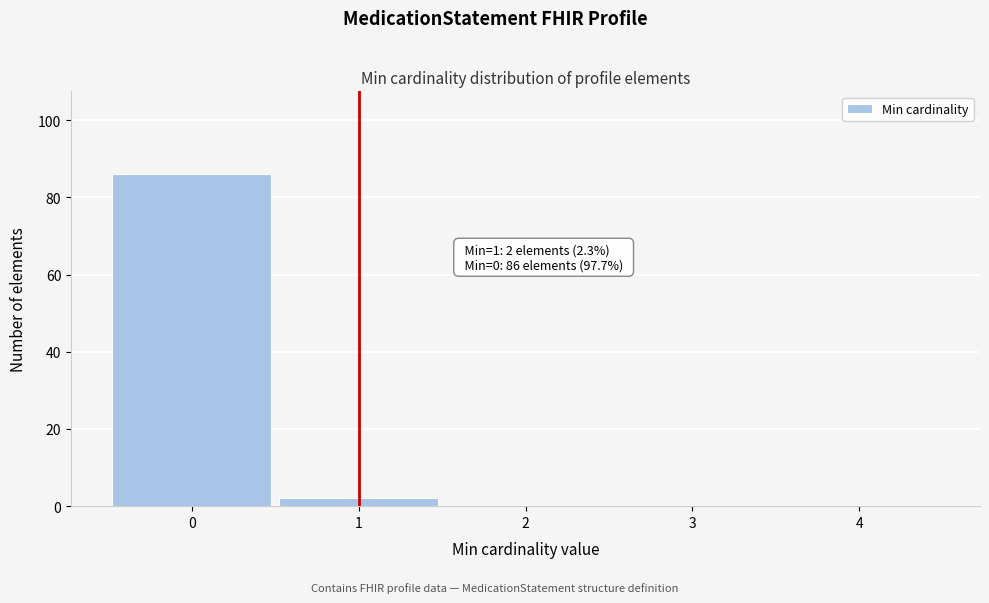

Over which range of the x-axis is the bar tallest?

-0.5 to 0.5